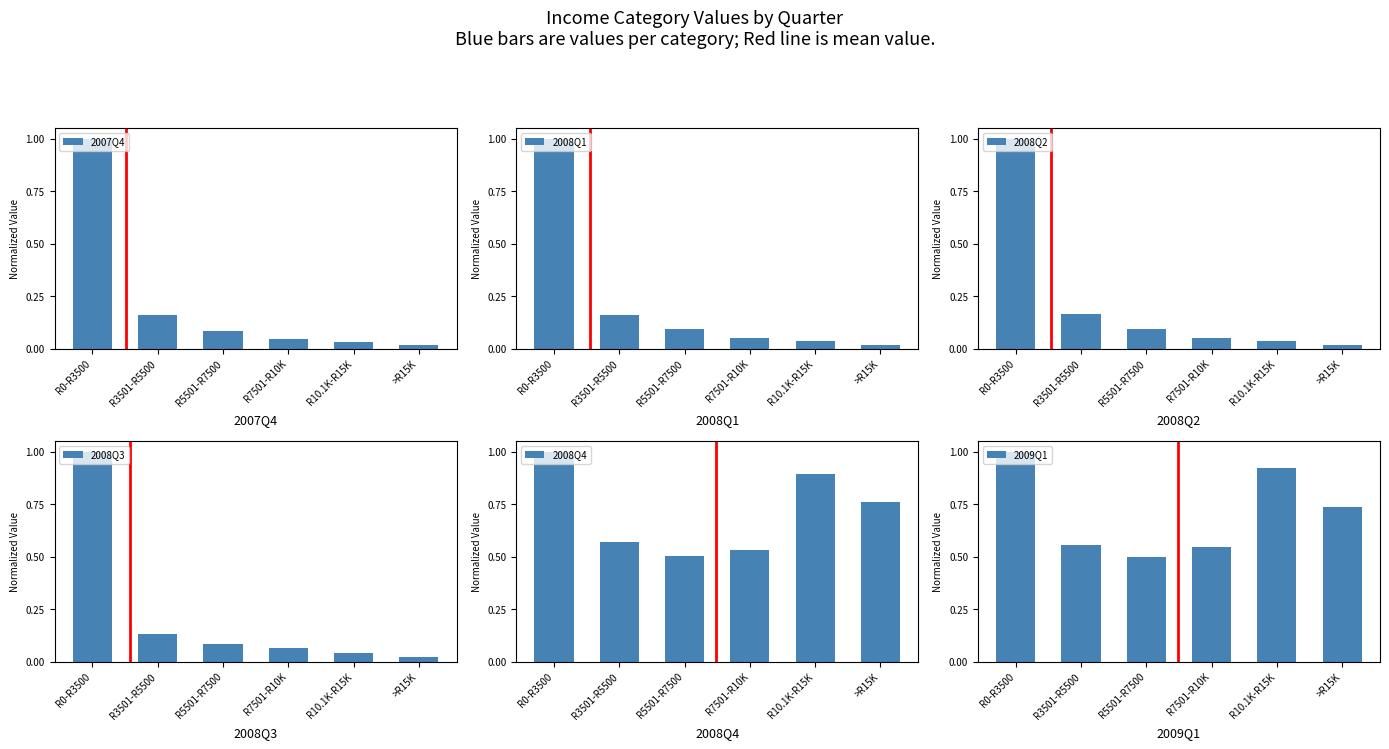

Which label corresponds to the largest value in the chart?

R0-R3500